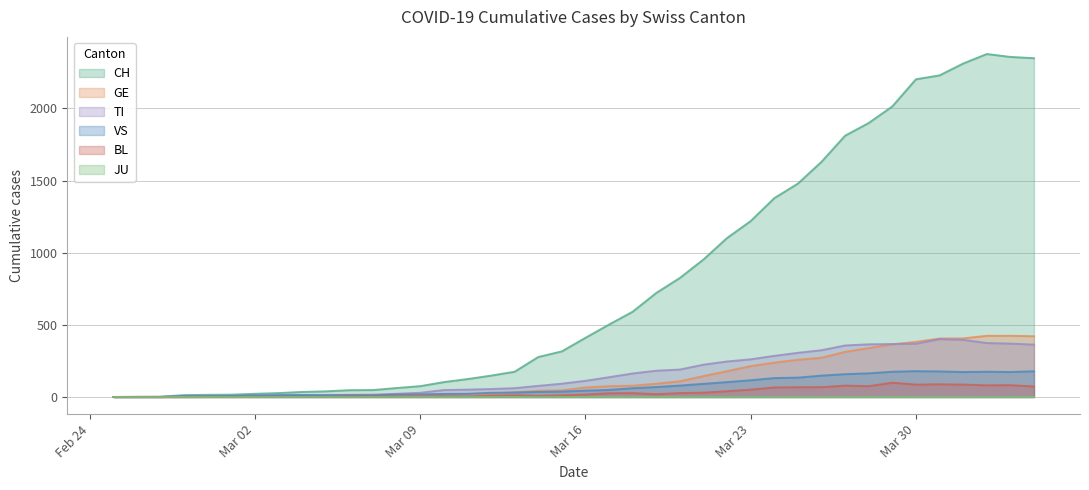

True or false: BL and VS cross at least once.

False